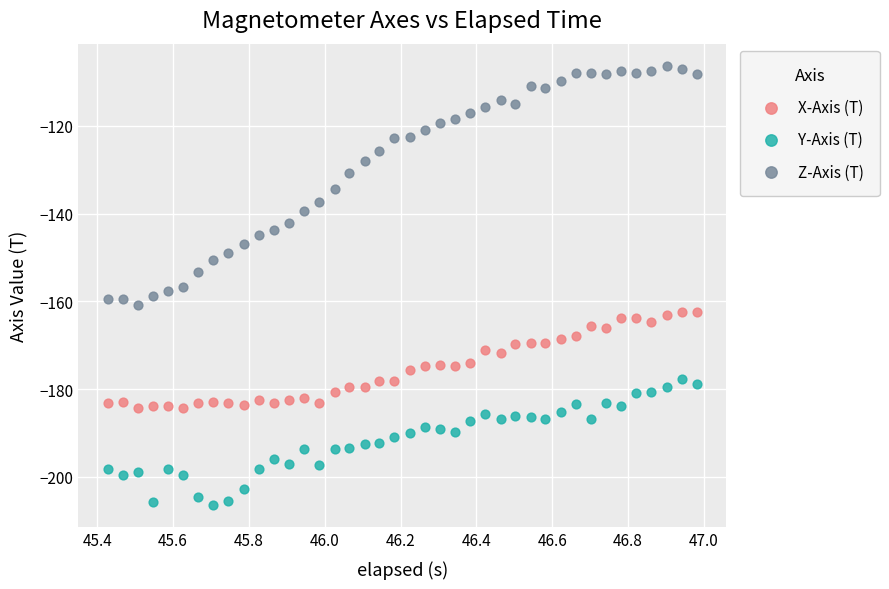

Across all data points, what is the range of X values (max minus min)?

1.6